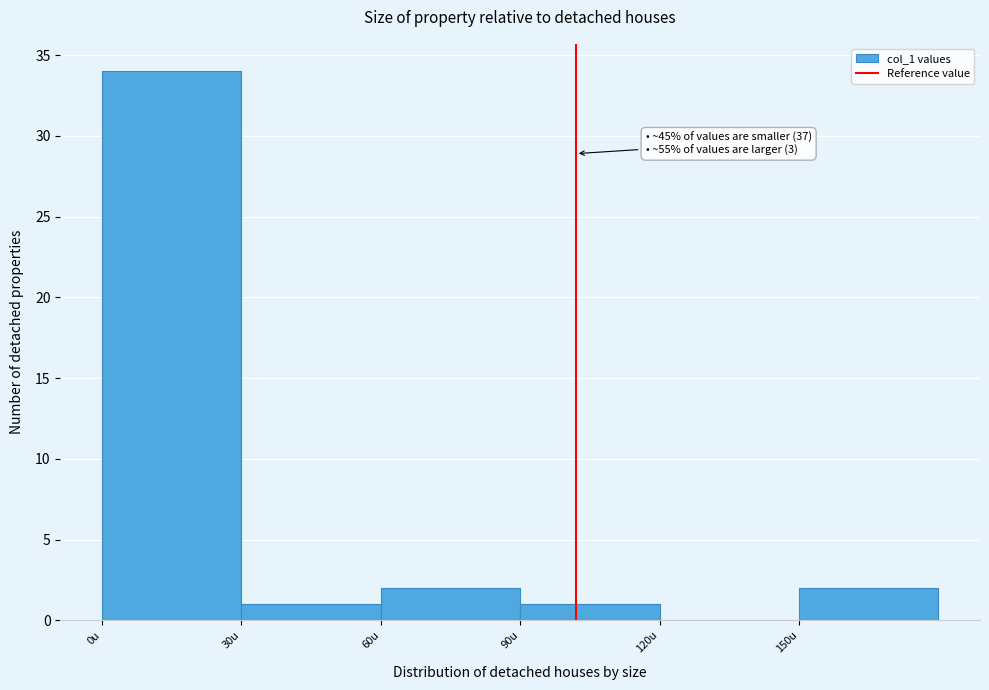

Over which range of the x-axis is the bar tallest?

0 to 30